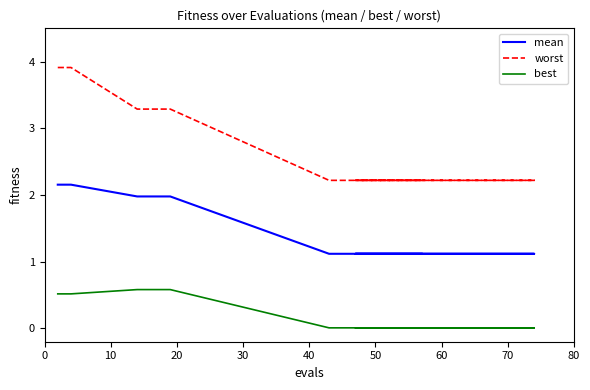

Is this an area chart (filled region under the line)?

No